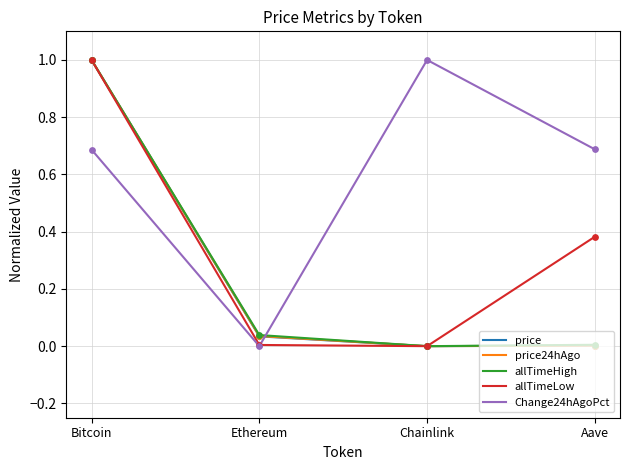

What is the spread (max minus min) of values at Bitcoin?

0.3